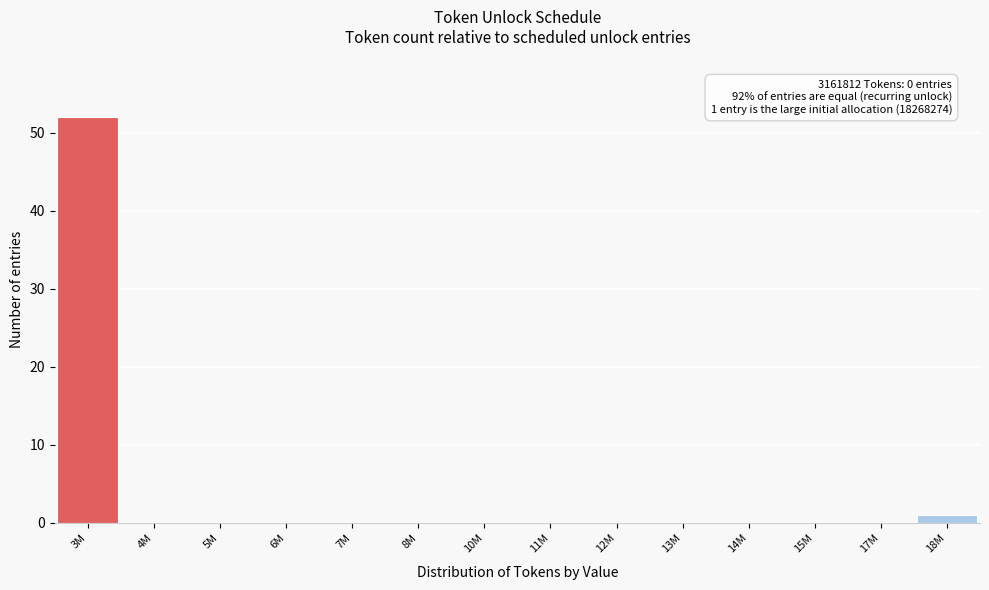

Reading left to right, transcribe all the data shown in this chart.

3M=52	4M=0	5M=0	6M=0	7M=0	8M=0	10M=0	11M=0	12M=0	13M=0	14M=0	15M=0	17M=0	18M=1